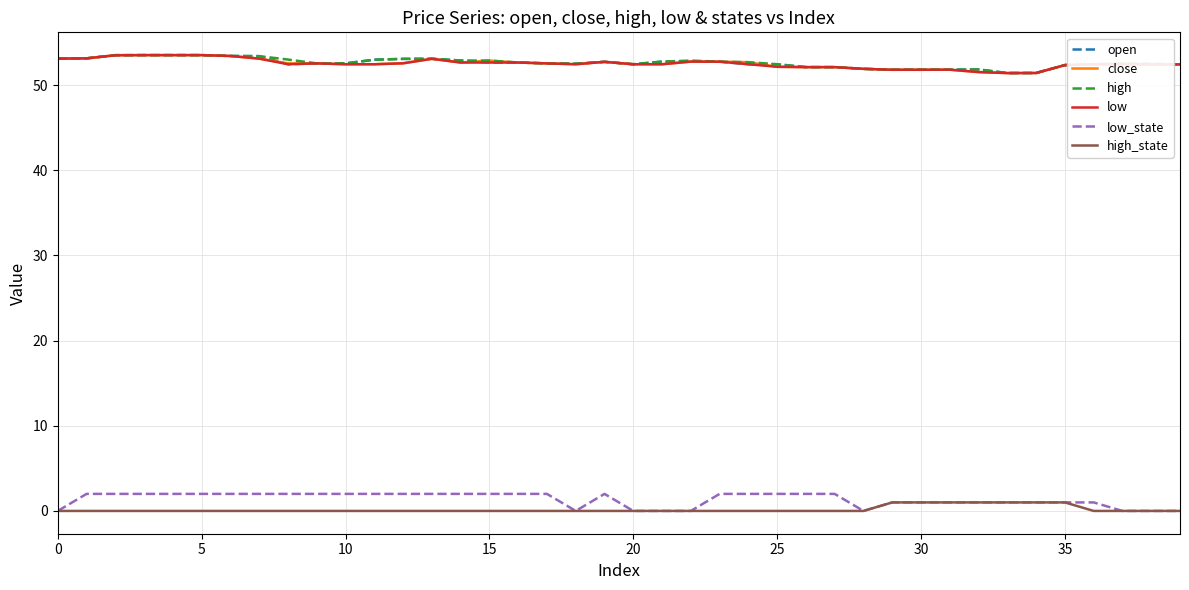

What is the greatest value displayed?

53.5